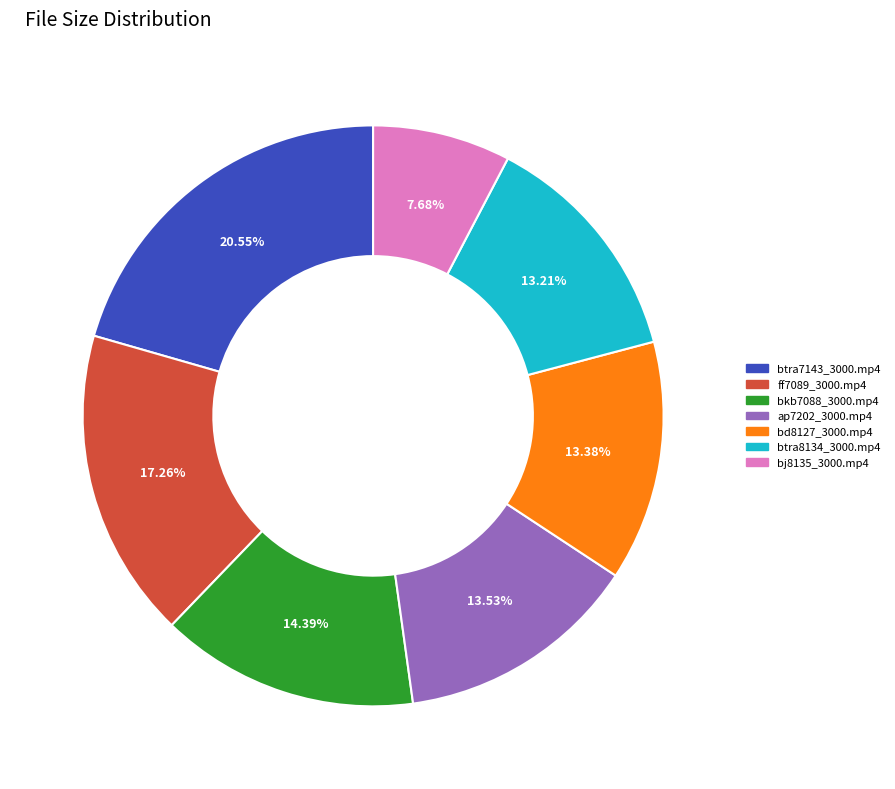

What is the ratio of the value at btra8134_3000.mp4 to the value at bd8127_3000.mp4?

1.0